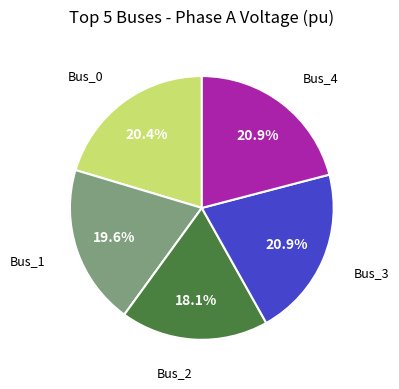

Does any single category account for the majority?

No